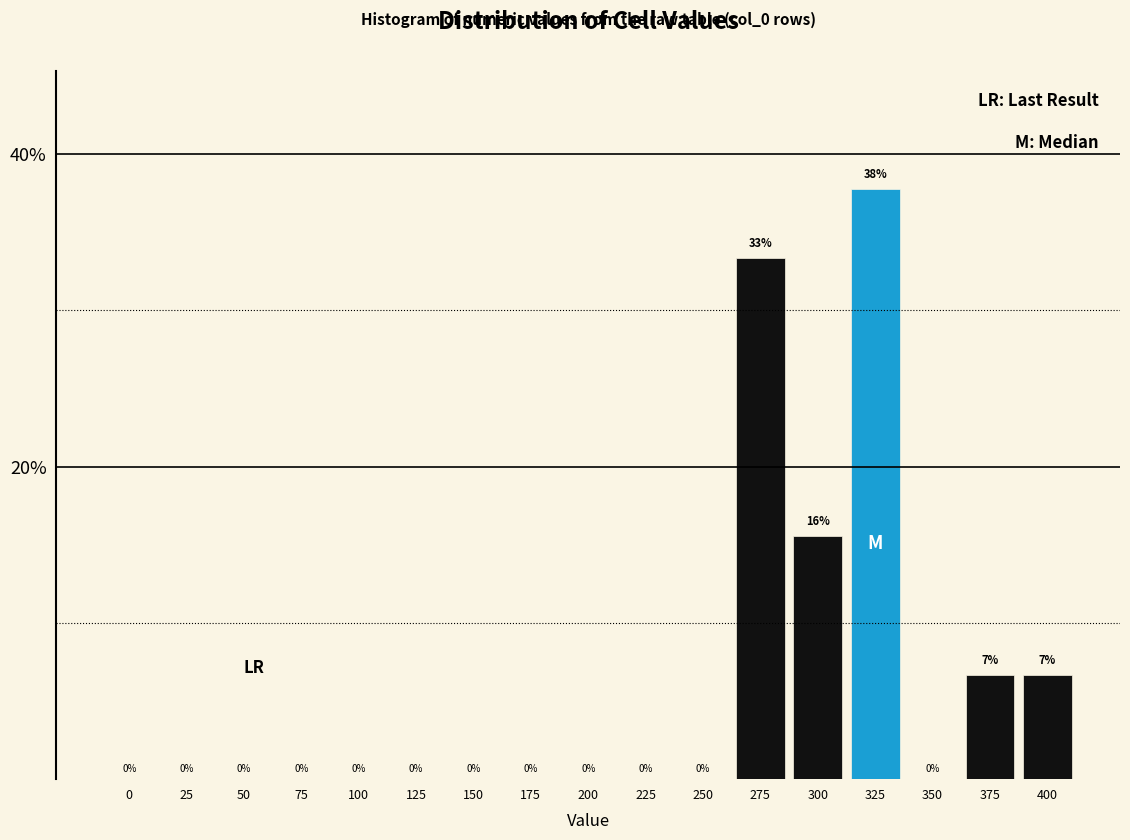

What is the greatest value displayed?

37.8